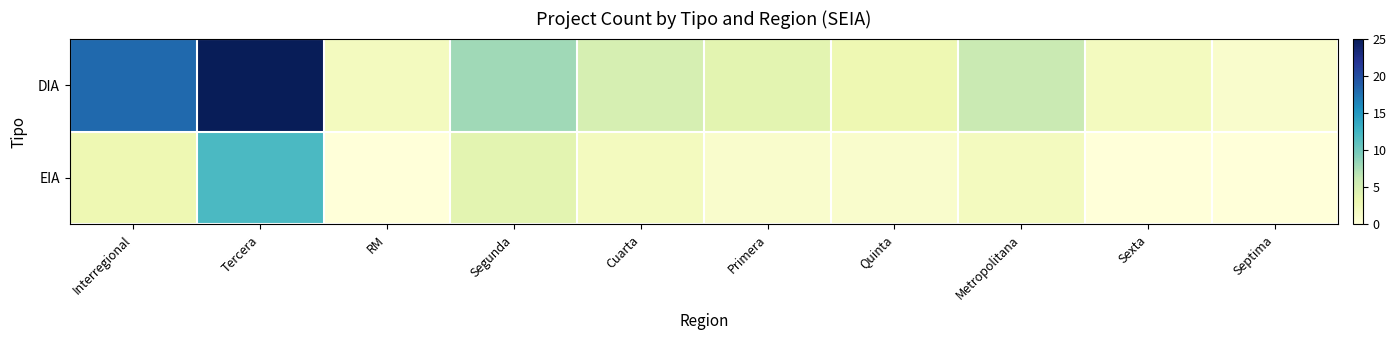

Which label corresponds to the largest value in the chart?

Tercera